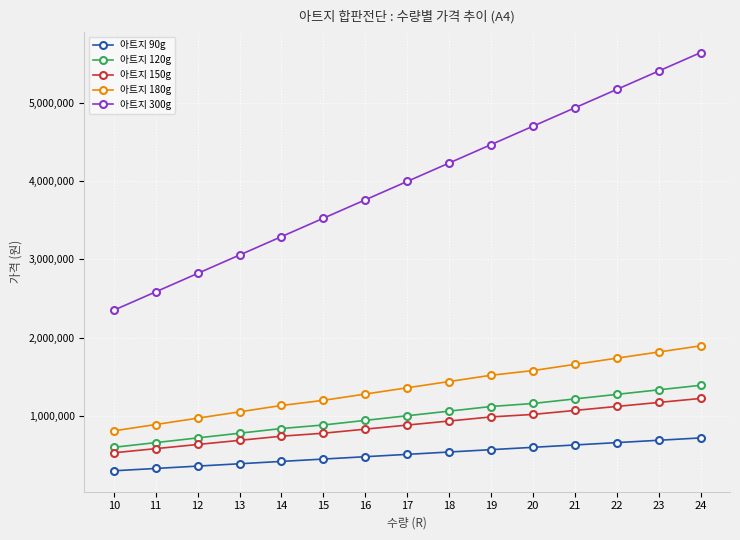

What is the sum of the 아트지 90g values at 19 and 20?

1170000